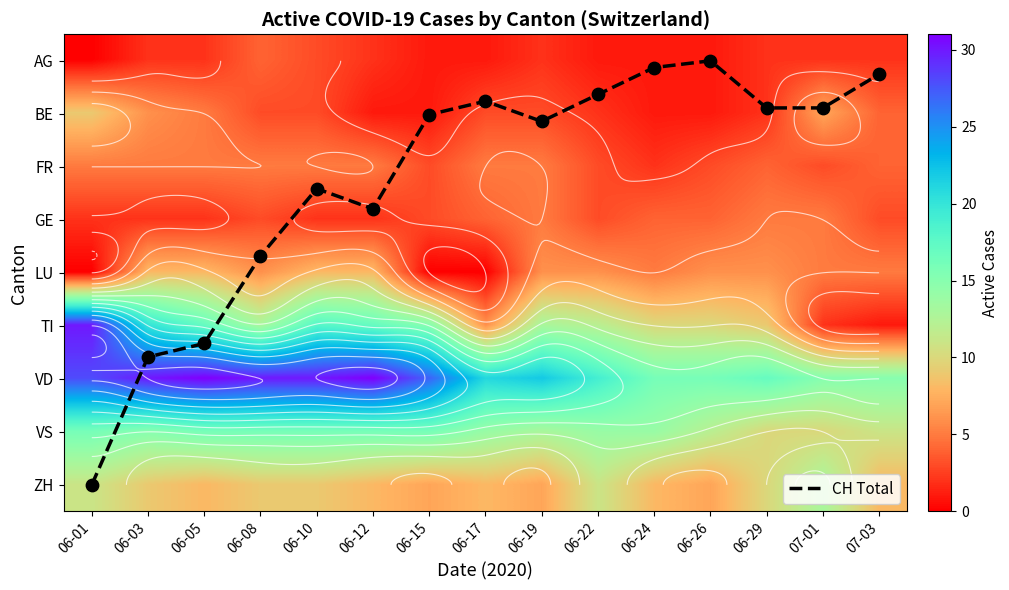

Where does the CH Total series first go above 1?

06-01